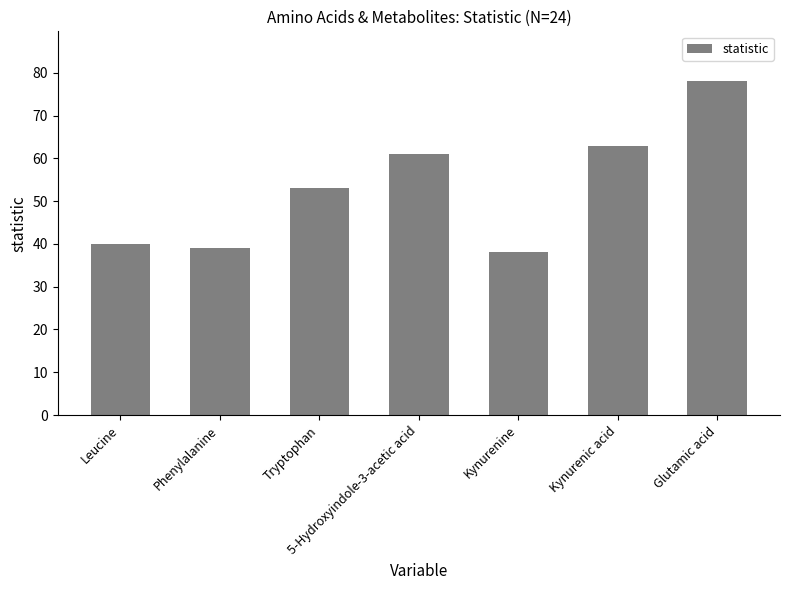

What is the label of the 7th bar from the right?

Leucine